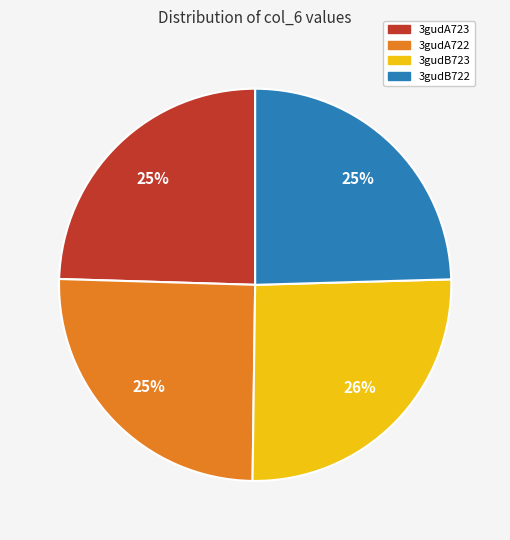

Which has a higher value, 3gudB723 or 3gudB722?

3gudB723